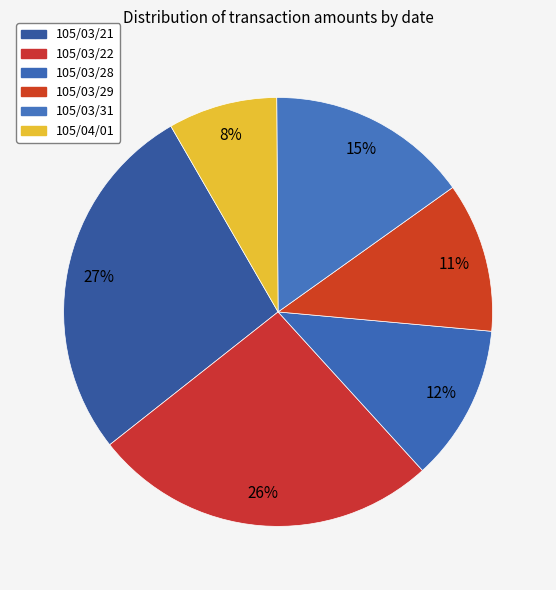

What percentage is the 105/03/22 slice, to the nearest percent?

26%